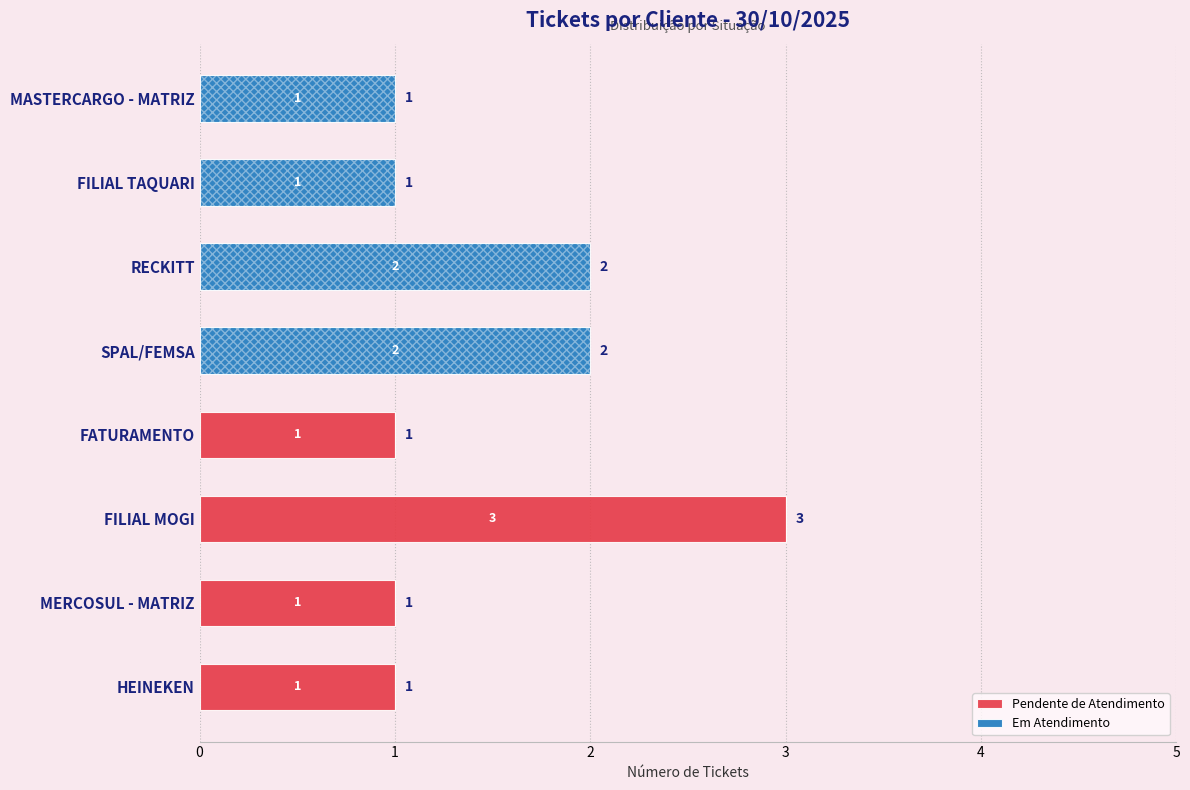

What are all the series names shown in the legend?

Pendente de Atendimento, Em Atendimento